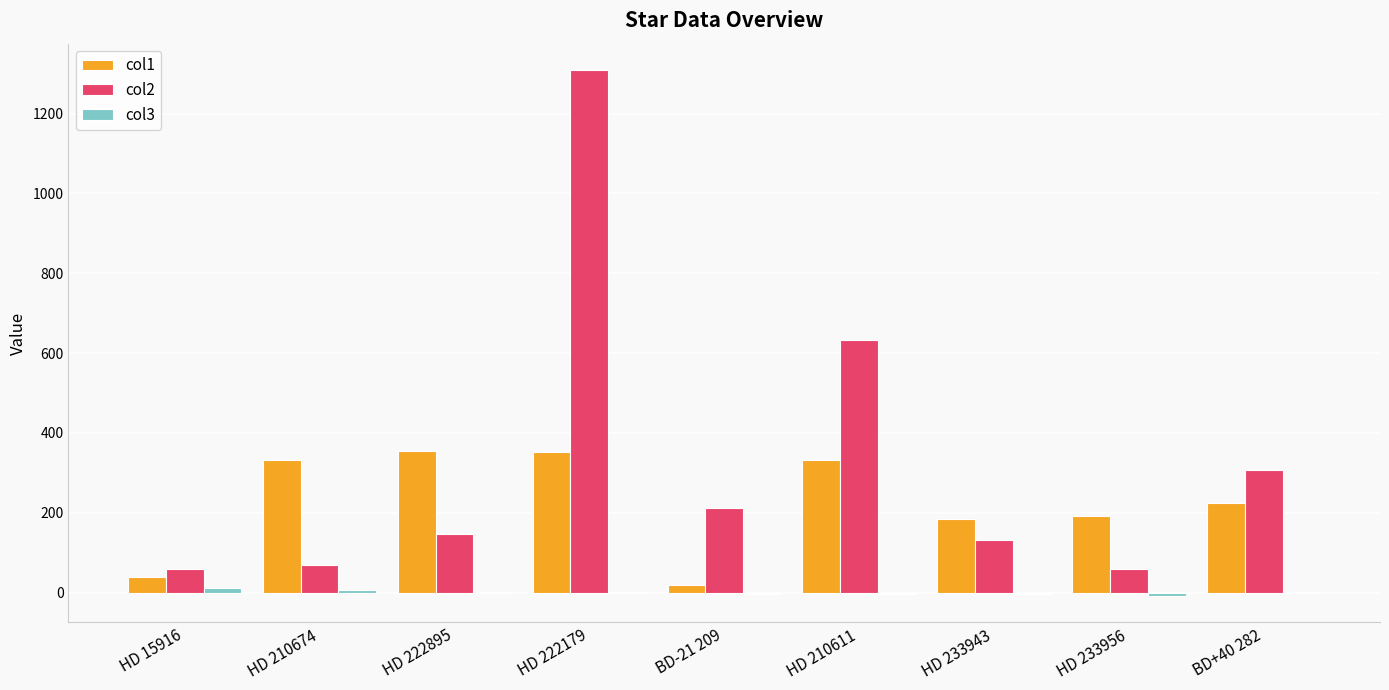

How many groups of bars are there?

9